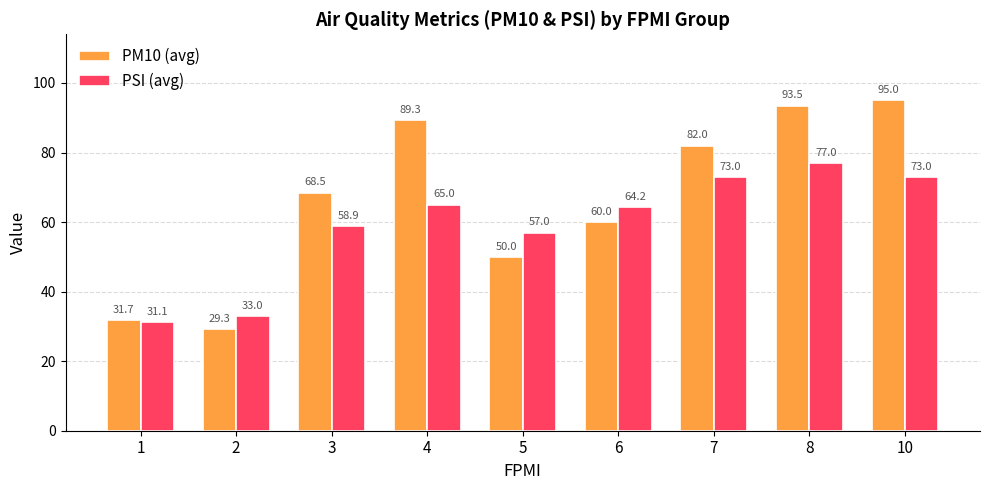

What is the spread (max minus min) of values at 8?

16.5